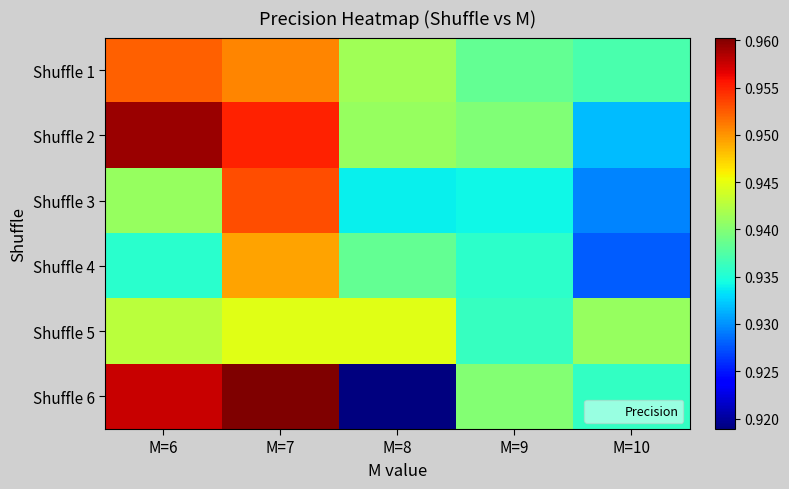

Which series has the largest total across all categories?

Shuffle 2